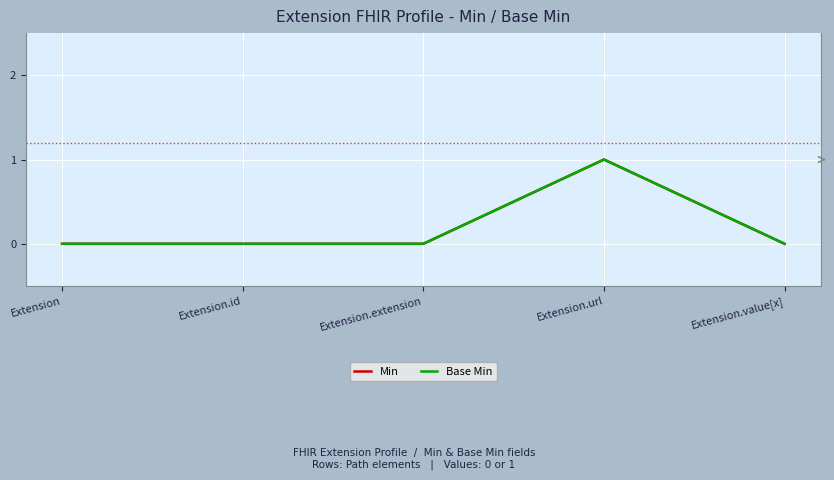

True or false: Base Min and Min cross at least once.

False